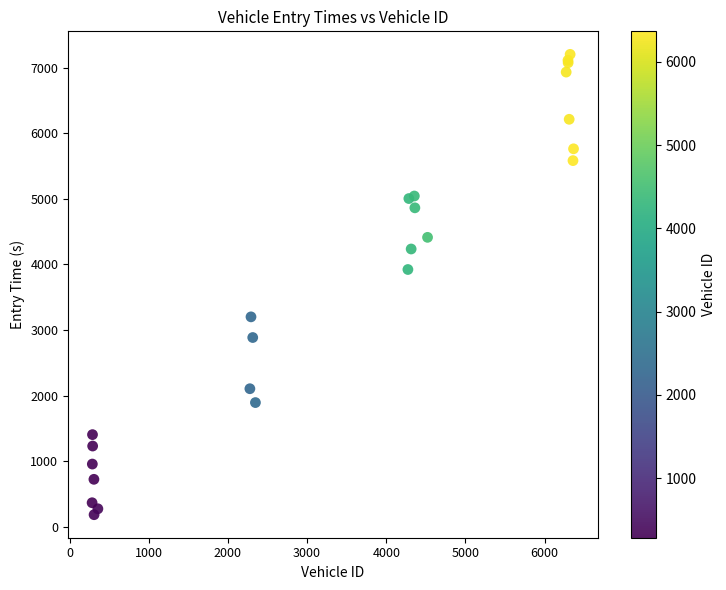

What Y value in the scatter plot is closest to 3693?

3922.9